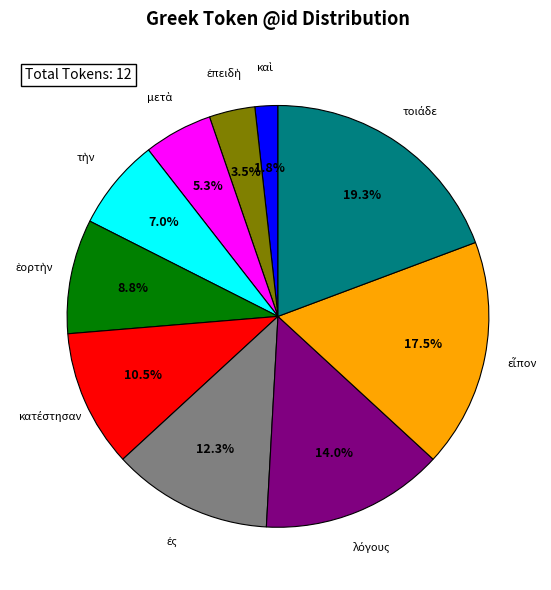

Does any single category account for the majority?

No